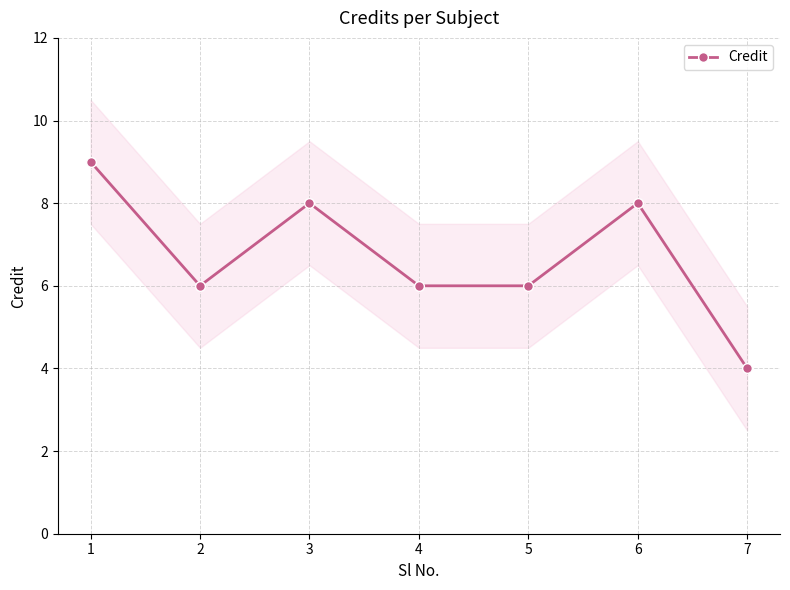

List the labels in order of value, smallest first.

7, 2, 4, 5, 3, 6, 1